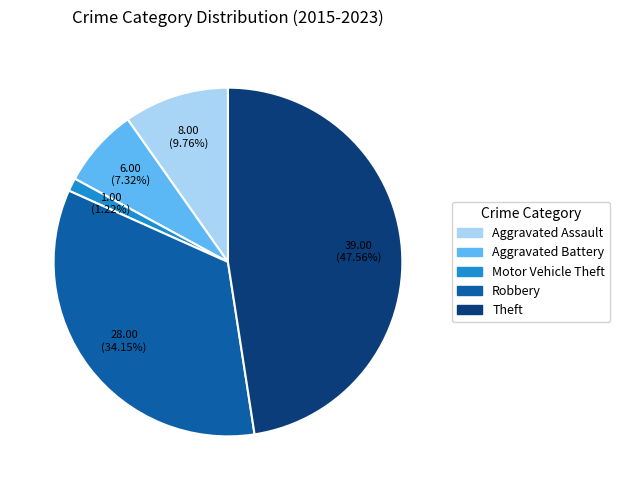

Count the number of slices in the pie.

5